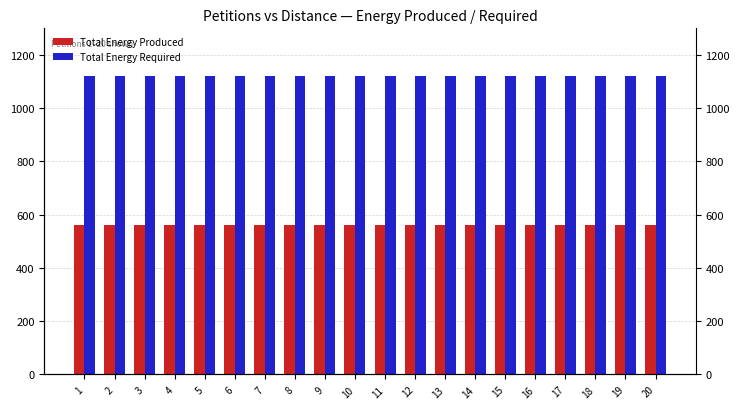

Are the bars grouped side by side (vs. stacked)?

Yes